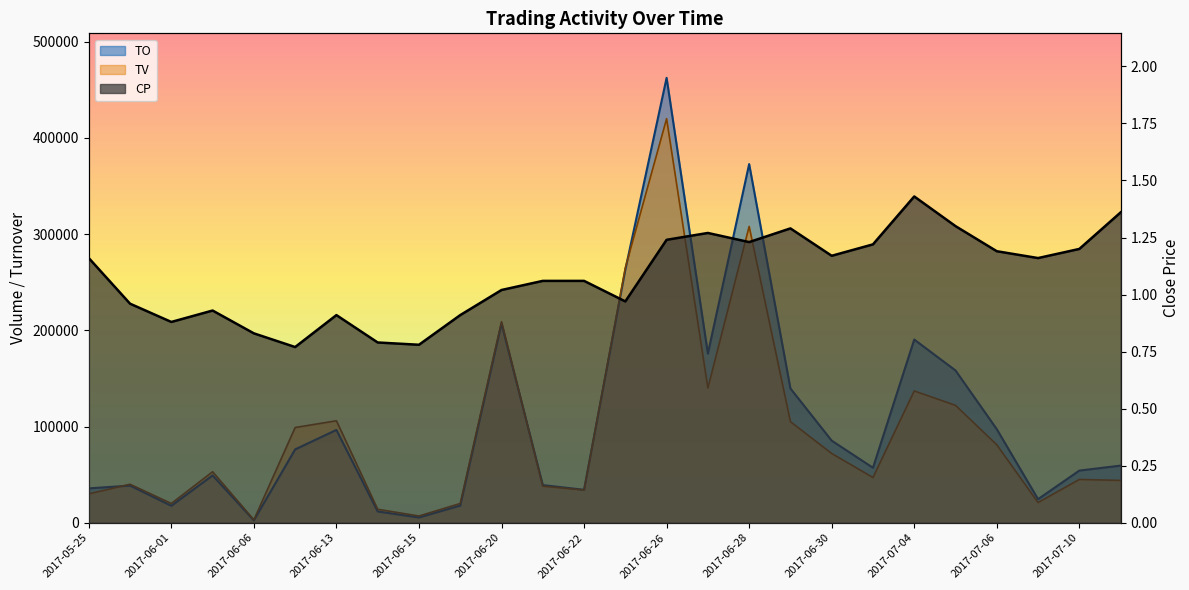

True or false: TV and TO cross at least once.

True